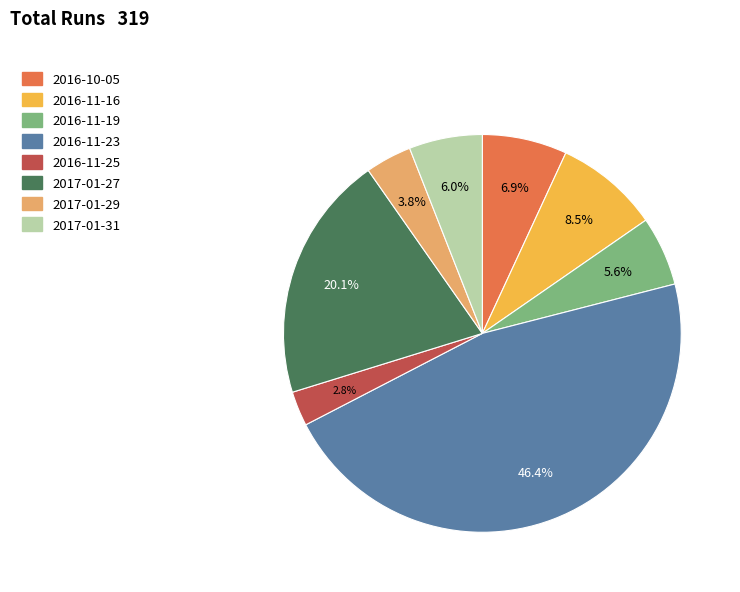

Between 2017-01-31 and 2017-01-27, which is larger?

2017-01-27